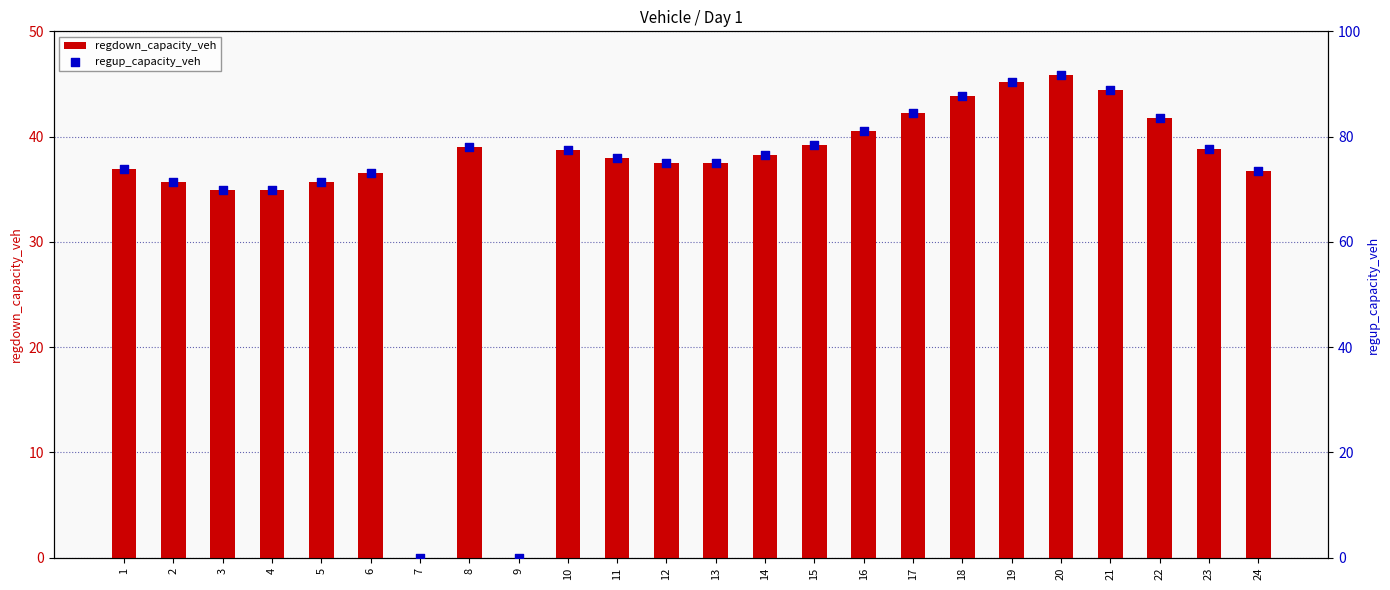

Which series reaches the minimum Y coordinate?

regdown_capacity_veh